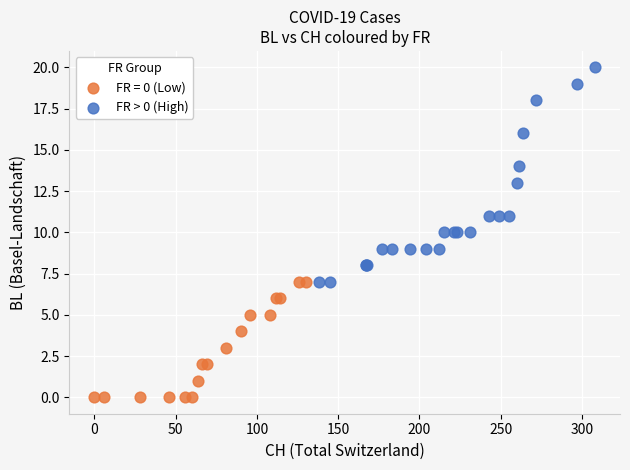

Which series has the widest spread of Y values?

FR > 0 (High)